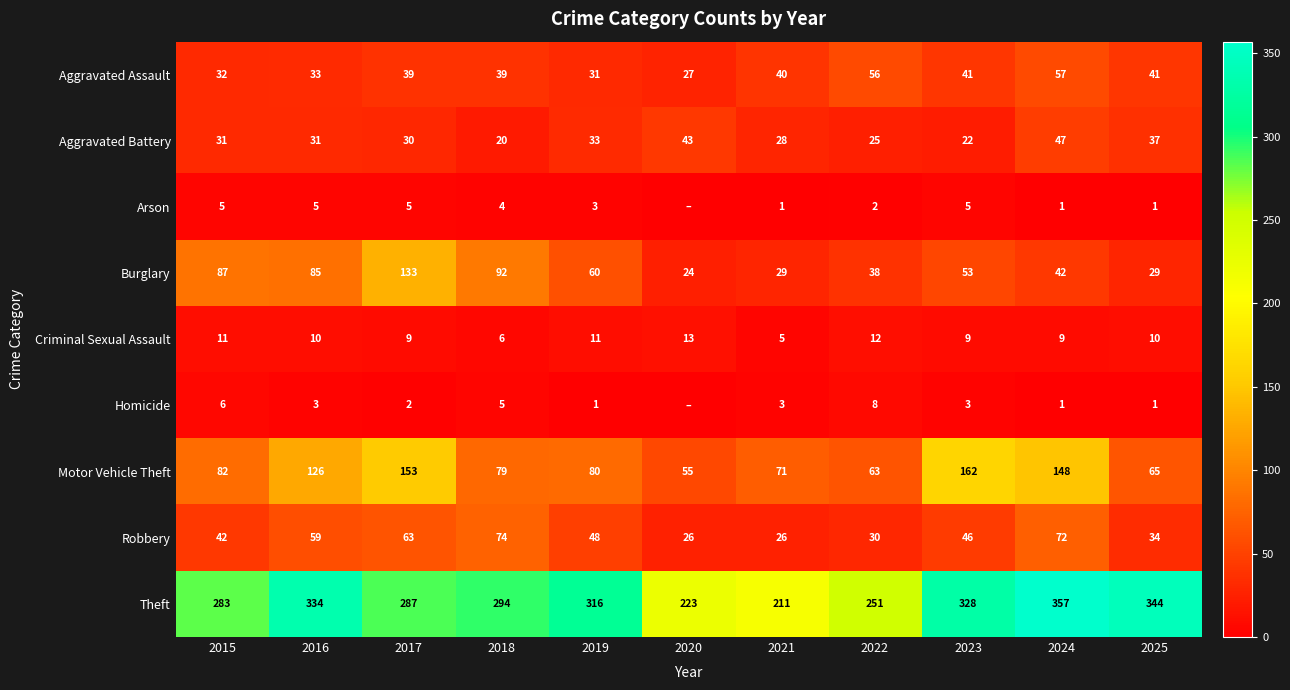

What is the highest value of the Aggravated Battery series?

47